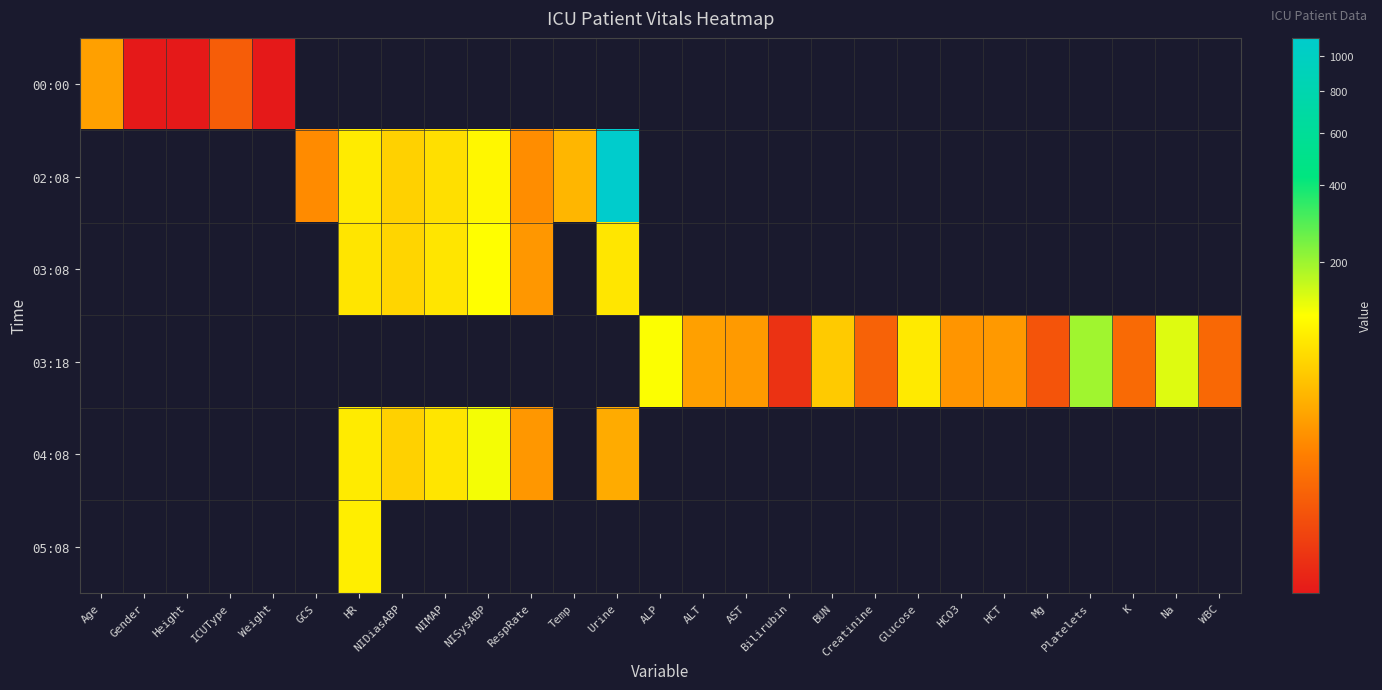

Which series changed the most between NIMAP and NISysABP?

04:08